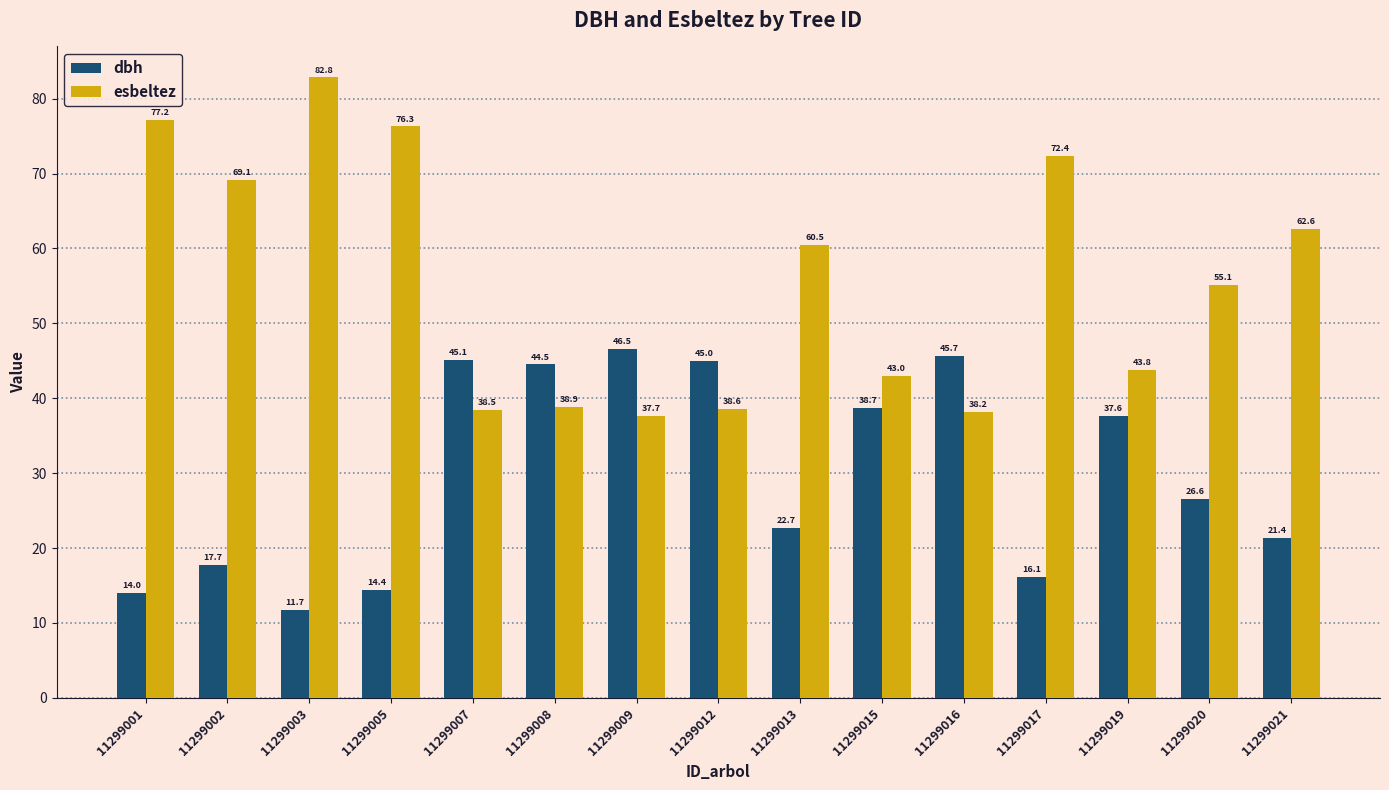

What is the difference between the maximum and minimum values in the esbeltez series?

45.2